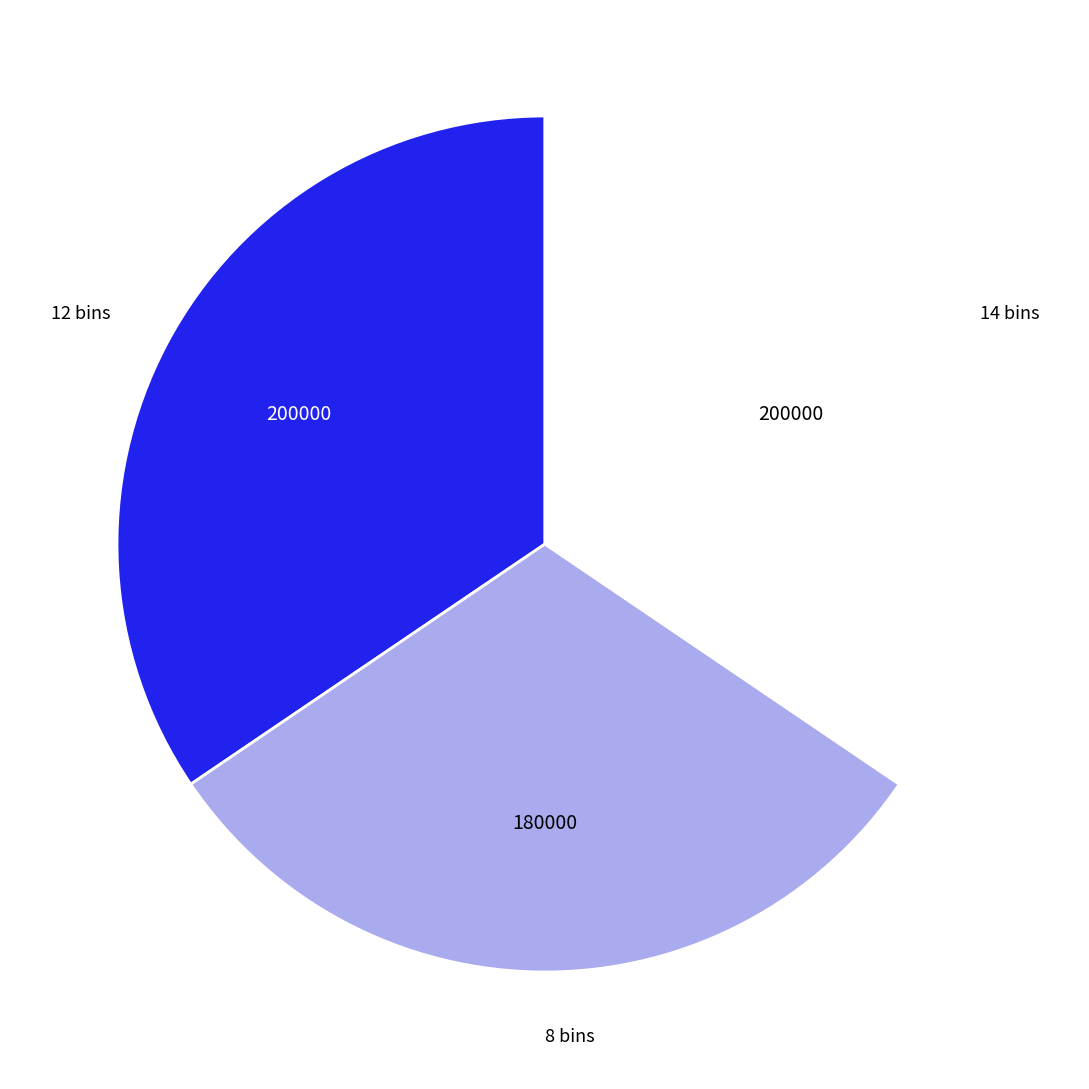

Do 14 bins and 8 bins together represent more than half of the pie?

Yes